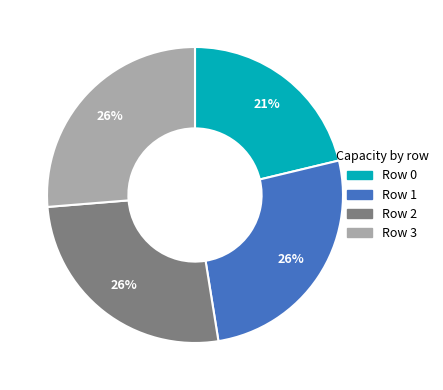

To the nearest percent, what portion does Row 1 represent?

26%